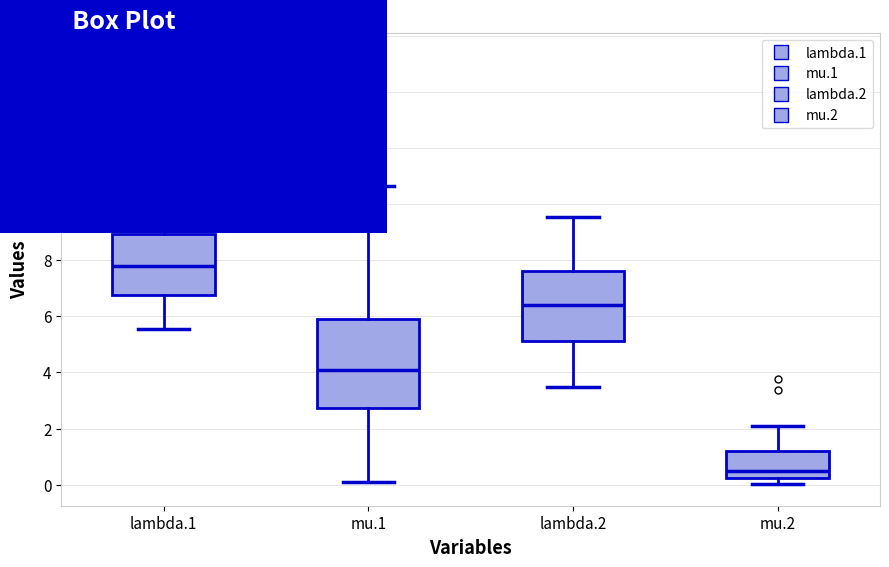

Which box's median line is the lowest?

mu.2